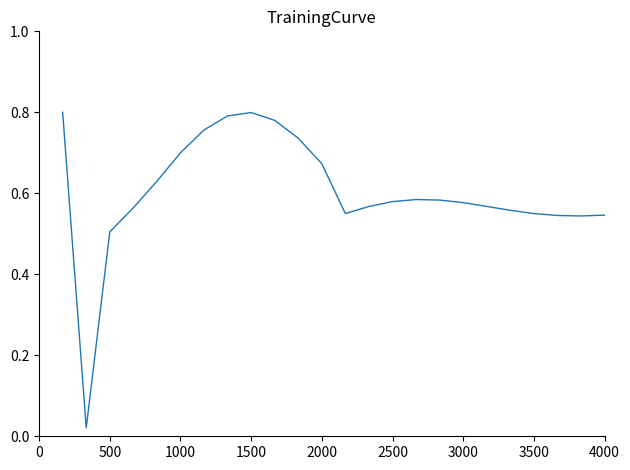

True or false: the data shows 0.2 at 2500.

False